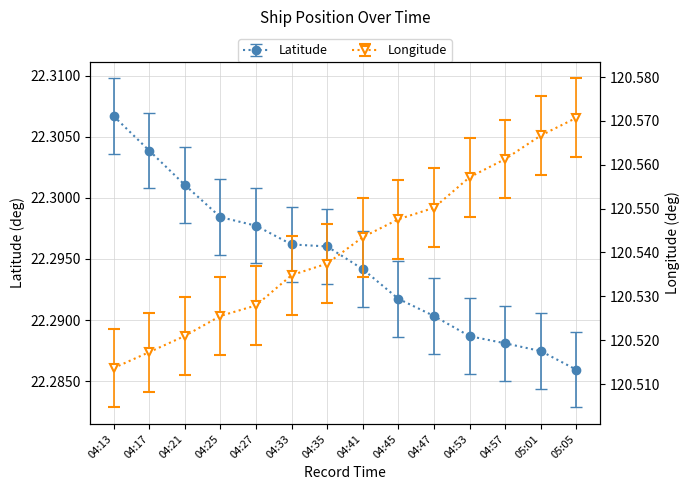

Reading left to right, what are all the values shown in this chart?

Latitude: 04:13=22.3	04:17=22.3	04:21=22.3	04:25=22.3	04:27=22.3	04:33=22.3	04:35=22.3	04:41=22.3	04:45=22.3	04:47=22.3	04:53=22.3	04:57=22.3	05:01=22.3	05:05=22.3
Longitude: 04:13=120.5	04:17=120.5	04:21=120.5	04:25=120.5	04:27=120.5	04:33=120.5	04:35=120.5	04:41=120.5	04:45=120.5	04:47=120.6	04:53=120.6	04:57=120.6	05:01=120.6	05:05=120.6